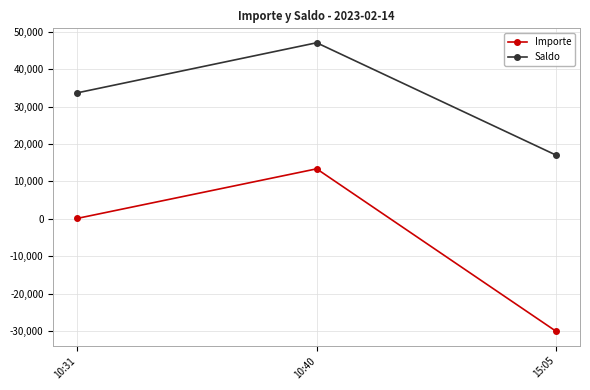

How many series are shown in this chart?

2